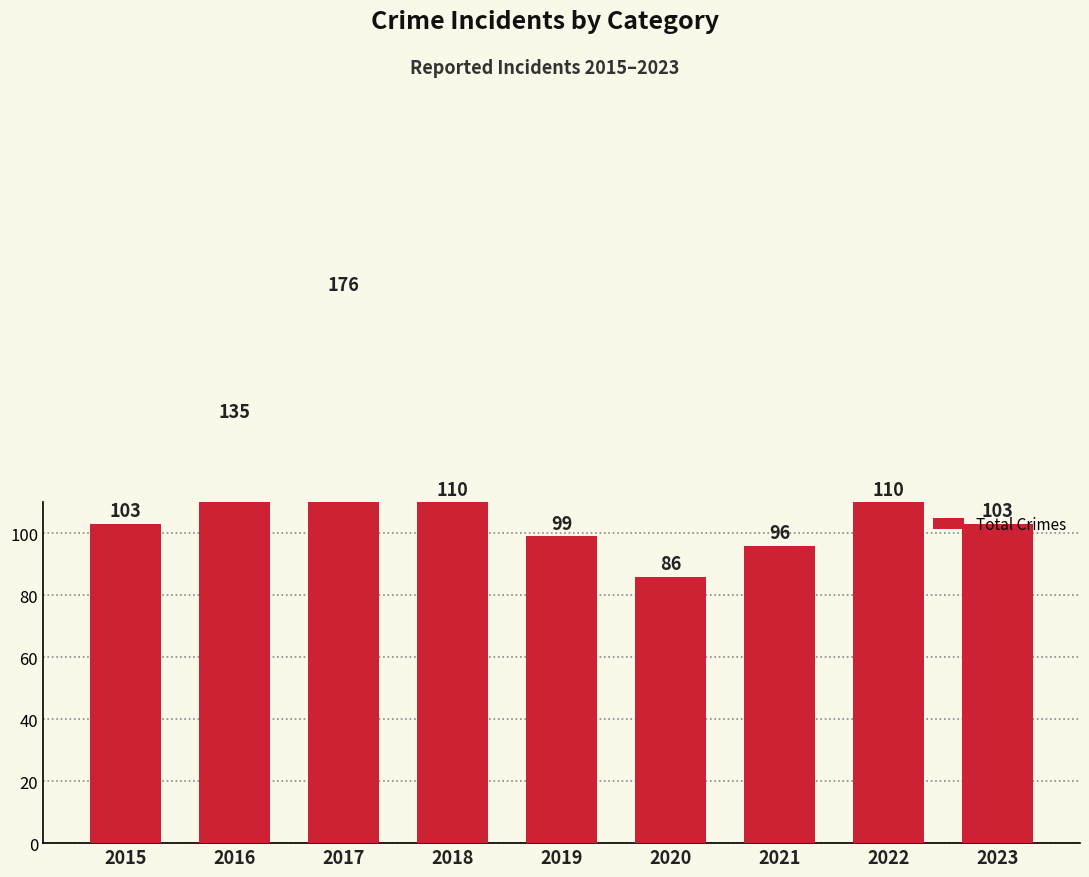

What is the smallest value displayed?

86